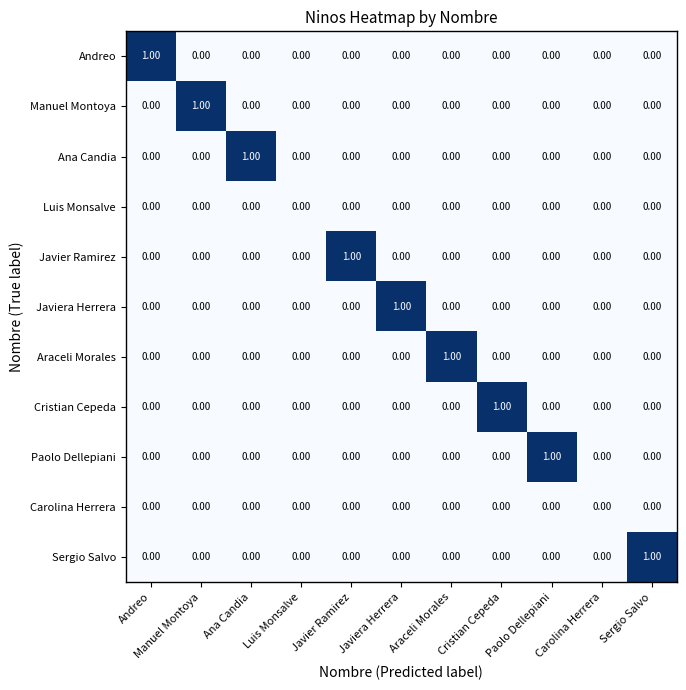

At which label does Paolo Dellepiani reach its peak?

Paolo Dellepiani